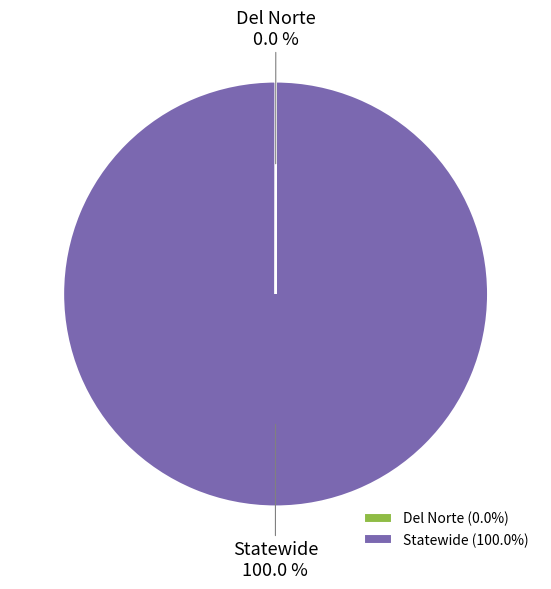

What is the largest slice in the pie chart?

Statewide